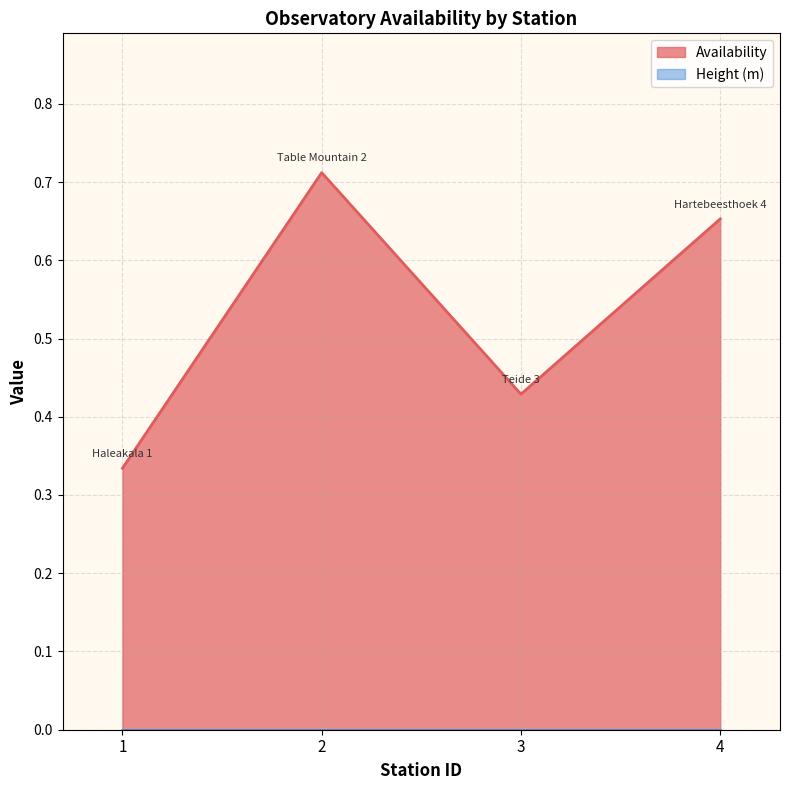

The chart shows a value of 0.7 at 2. True or false?

True